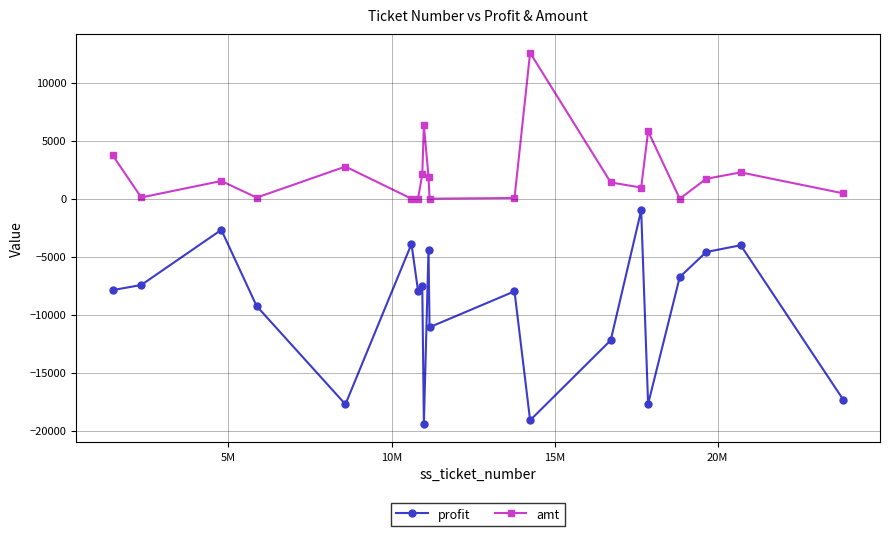

Which series has the largest total across all categories?

amt